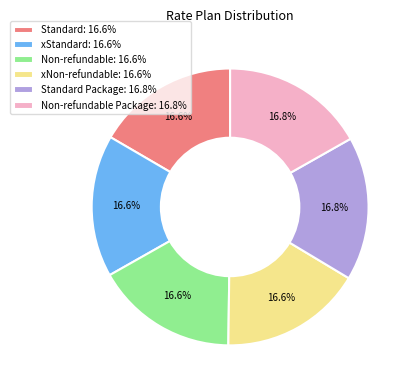

Combined, what portion of the pie is xStandard: 16.6% and Non-refundable Package: 16.8%?

33.4%